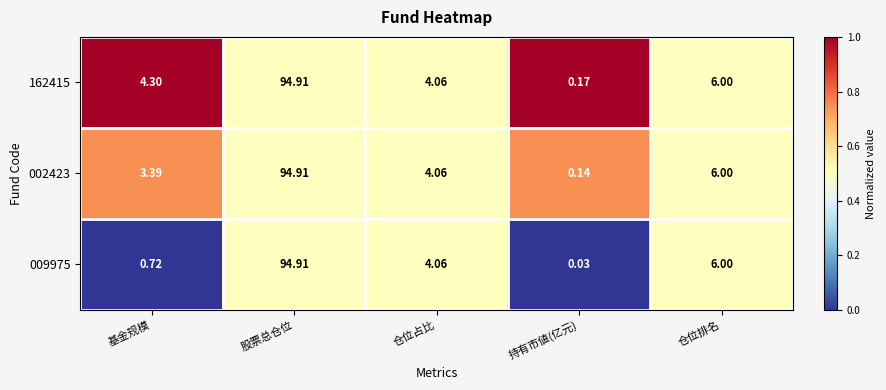

Where does the 002423 series first go above 4?

股票总仓位